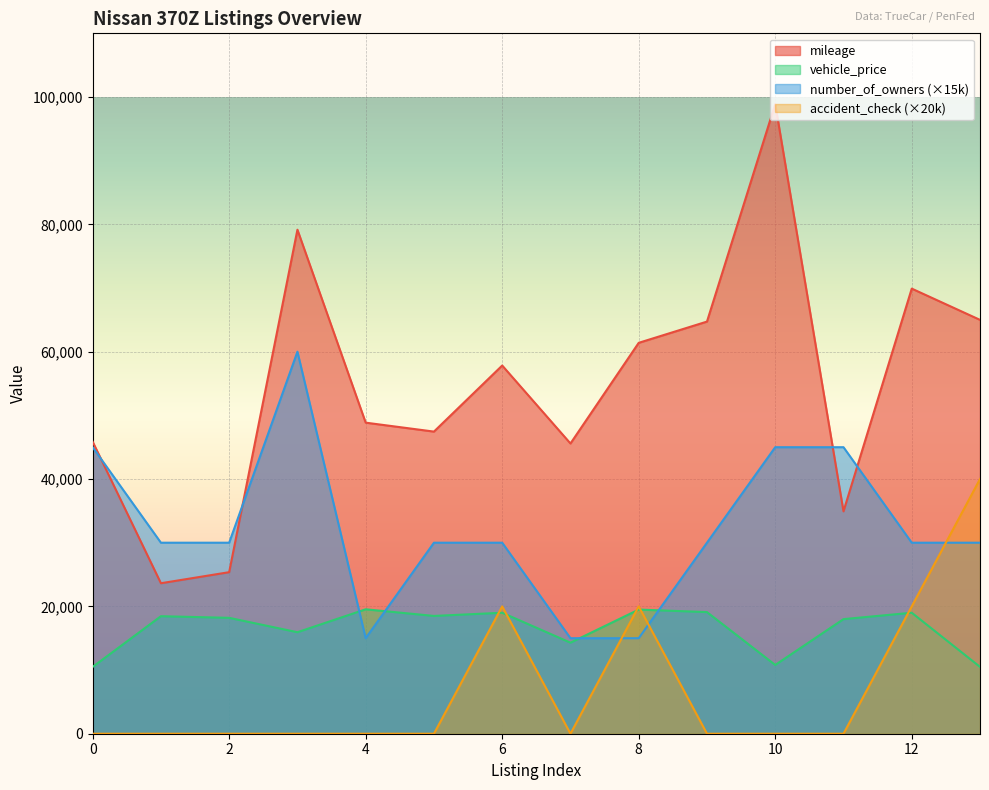

Is the value of vehicle_price at 8 greater than the value of mileage at 0?

No